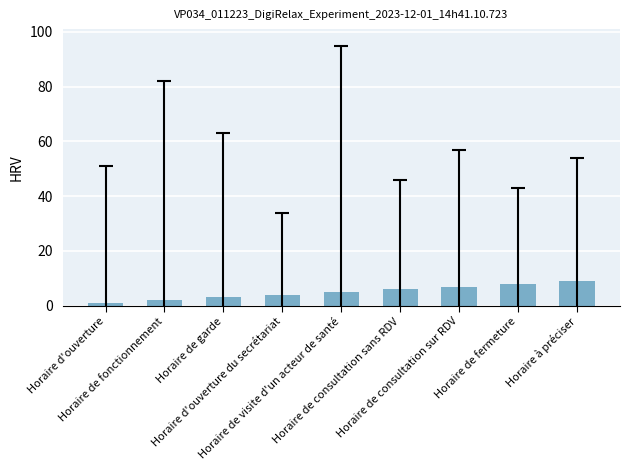

How many values are between 3 and 7?

5